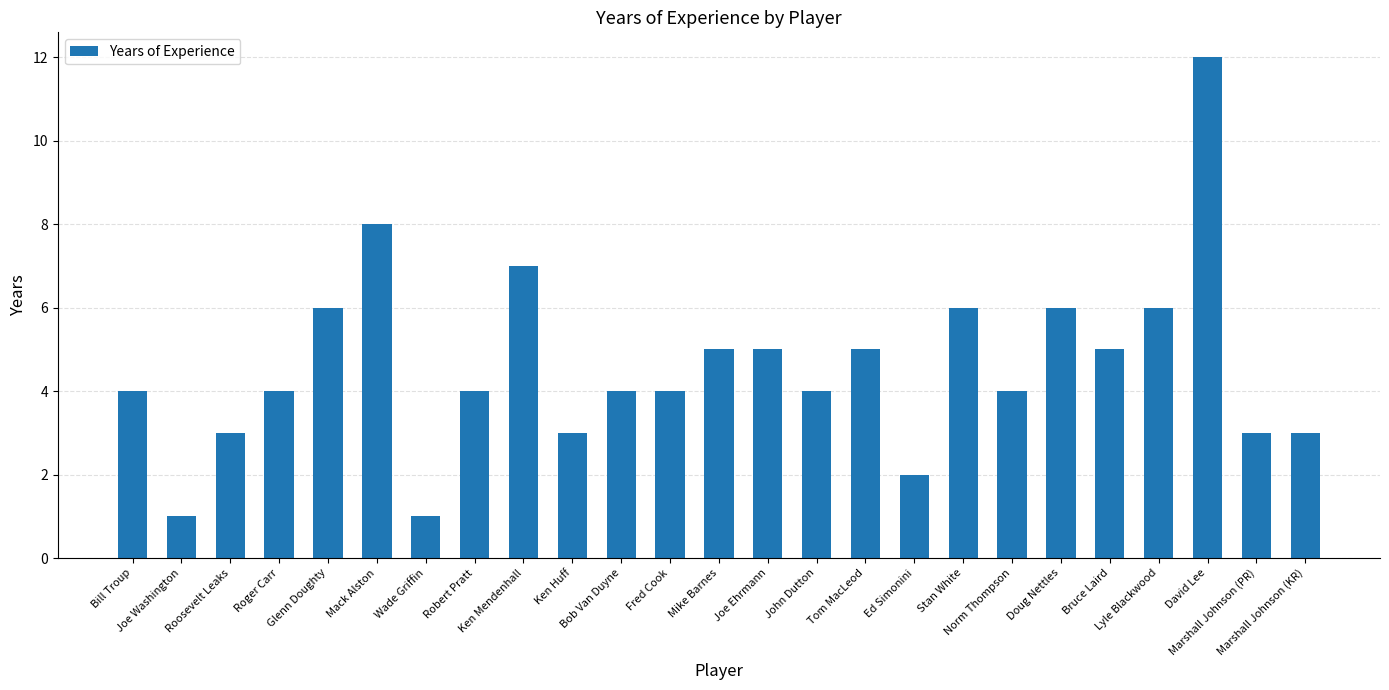

The chart shows a value of 4 at Norm Thompson. True or false?

True